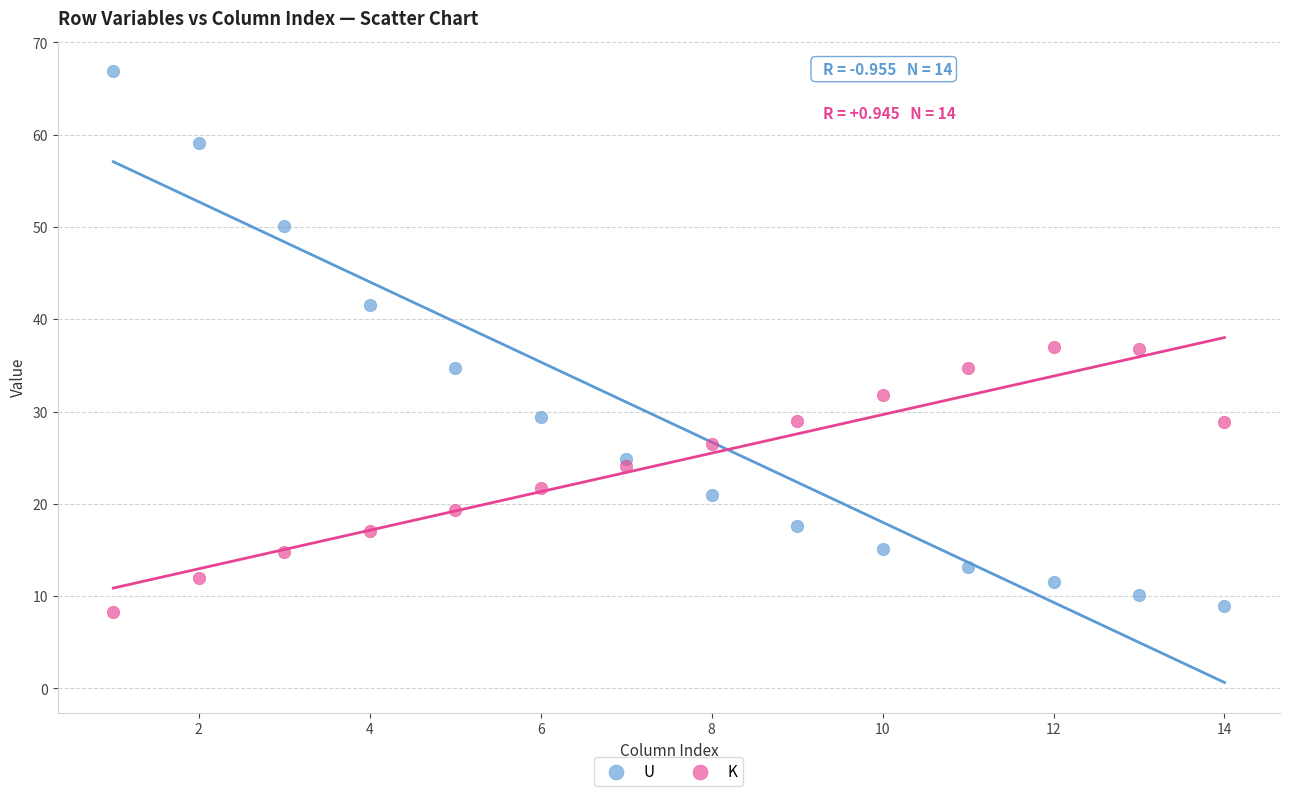

What is the X range (max minus min) for the scatter plot?

13.0